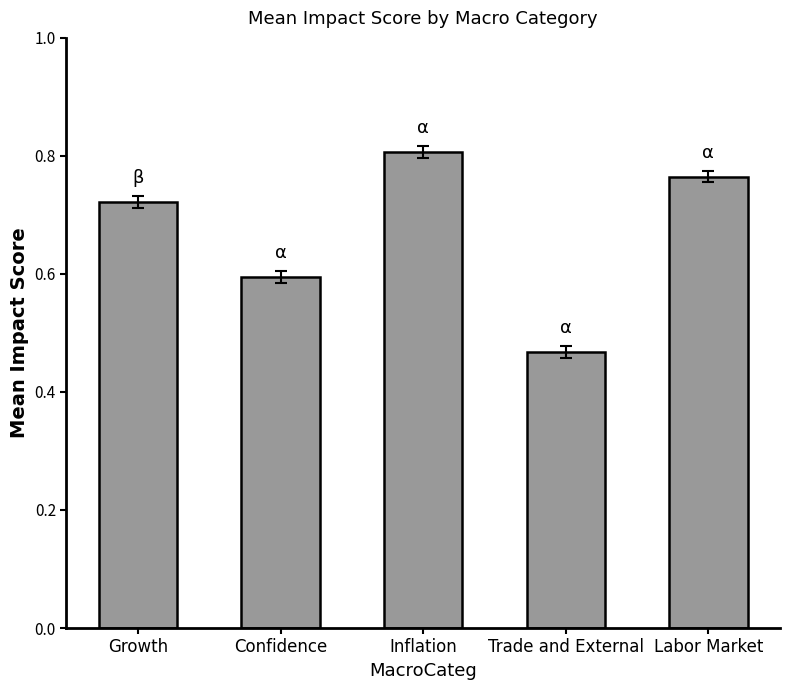

Between Trade and External and Labor Market, which is larger?

Labor Market